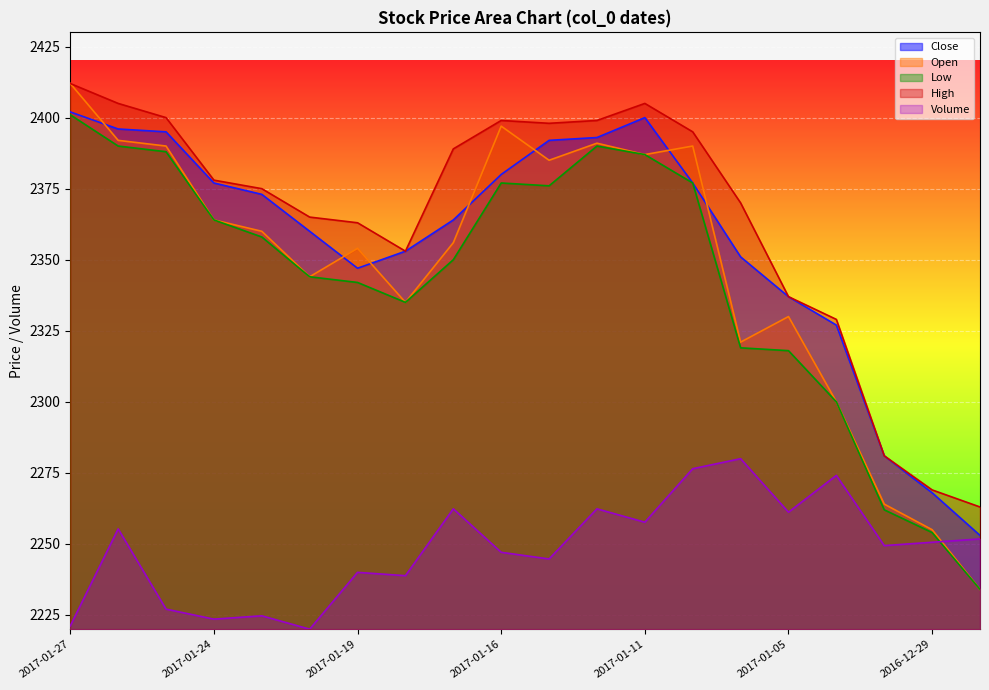

What is the sum of the col_1 values at 2017-01-27 and 2016-12-30?

4676.0